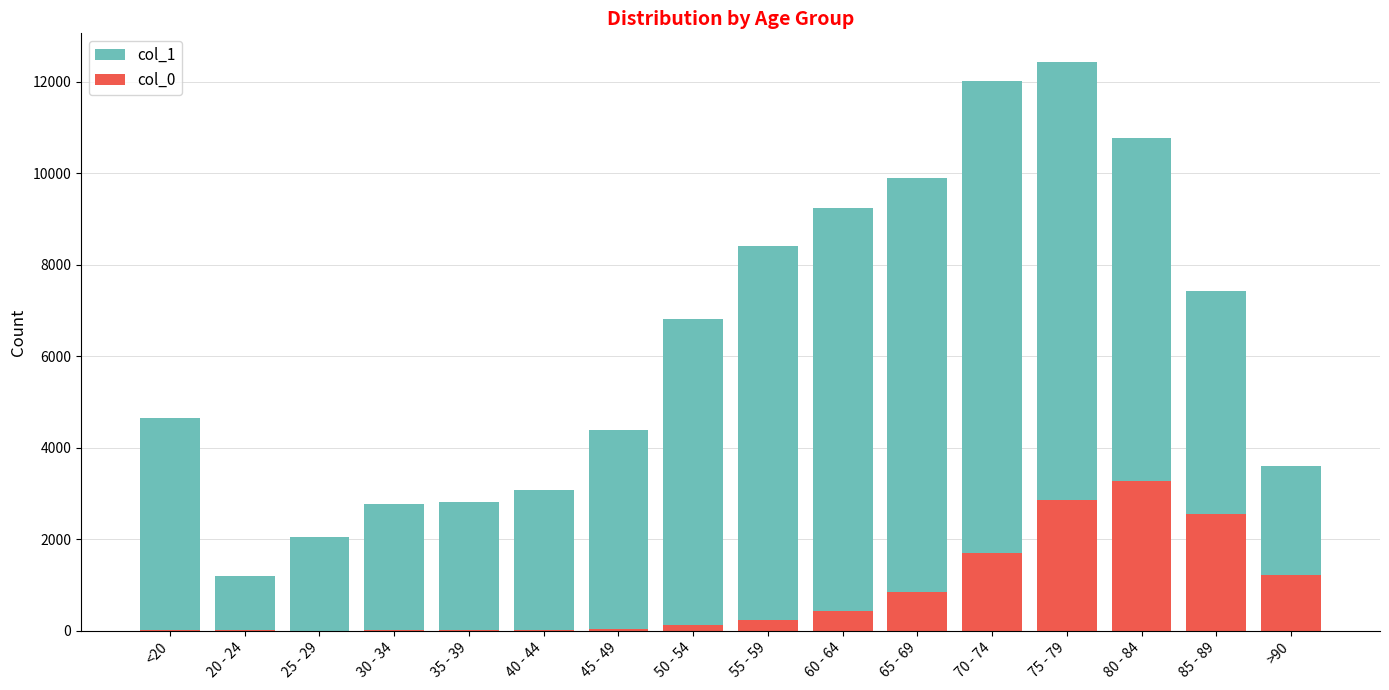

List the labels in order of col_0 value, smallest first.

25 - 29, 20 - 24, 30 - 34, <20, 35 - 39, 40 - 44, 45 - 49, 50 - 54, 55 - 59, 60 - 64, 65 - 69, >90, 70 - 74, 85 - 89, 75 - 79, 80 - 84